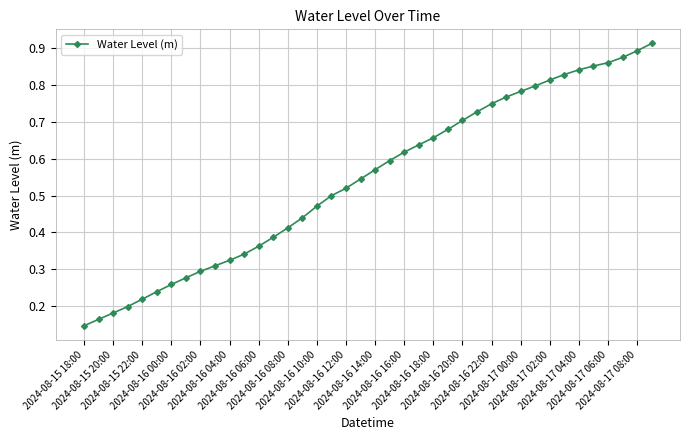

True or false: there are more than 1 points higher than both neighbors.

False